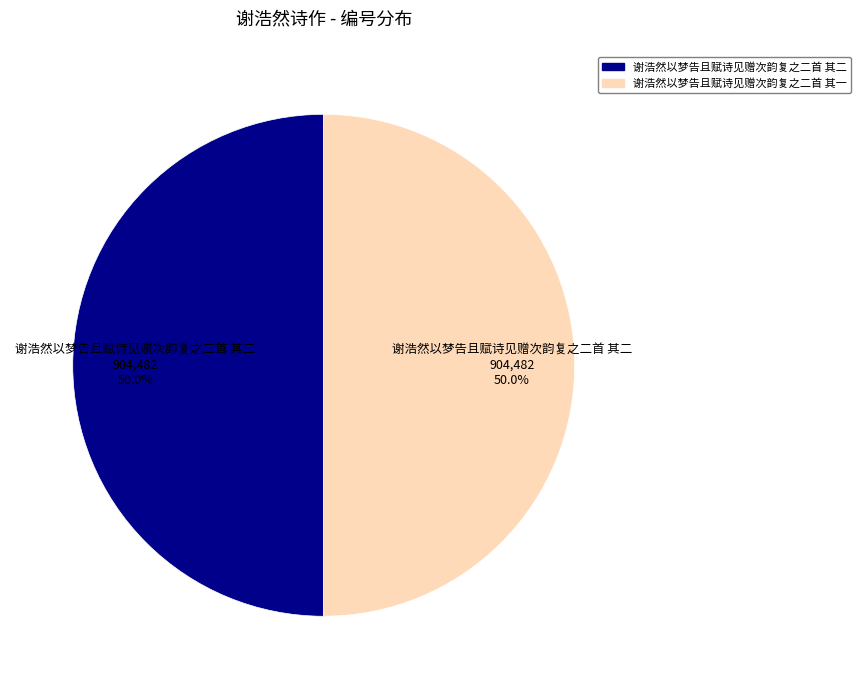

What is the ratio of the value at 谢浩然以梦告且赋诗见赠次韵复之二首 其二 to the value at 谢浩然以梦告且赋诗见赠次韵复之二首 其一?

1.0